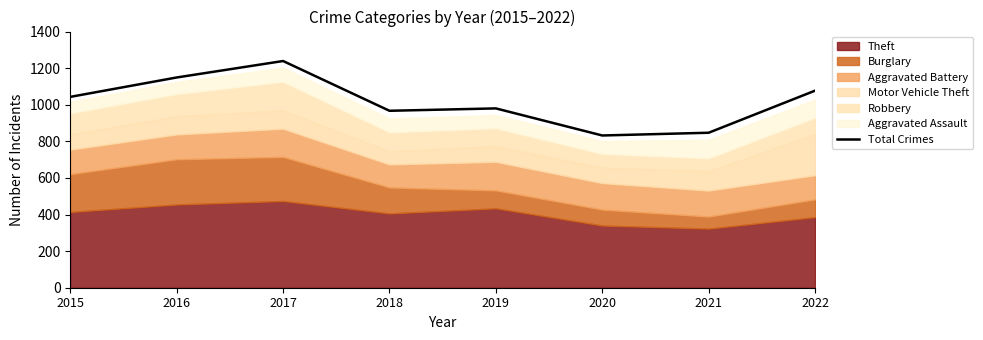

What is the value of the 7th point from the left?

847